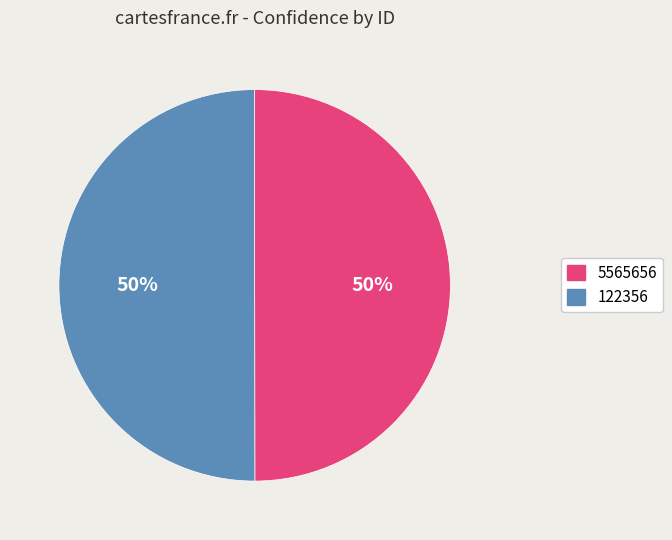

True or false: 122356 accounts for 42% of the total.

False